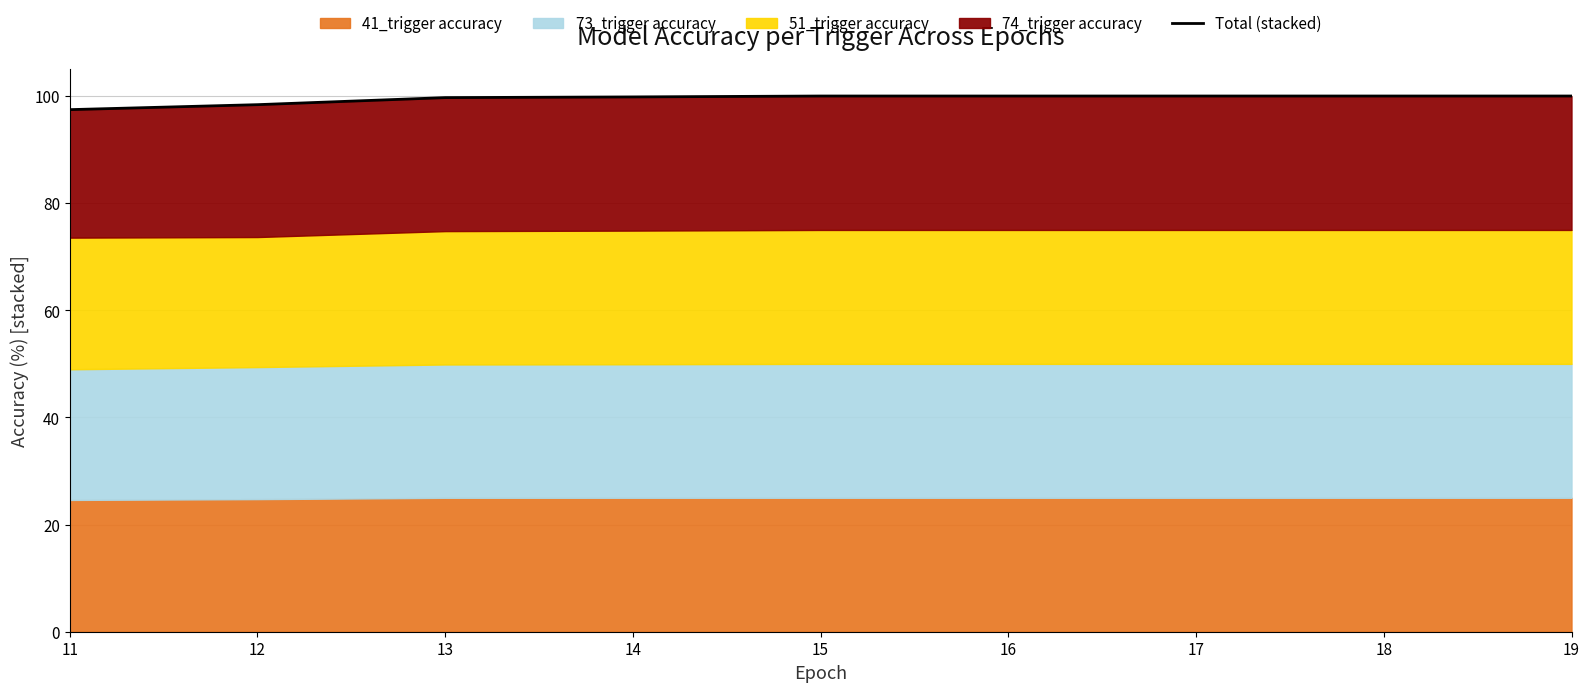

Which category has the lowest value across all series?

11